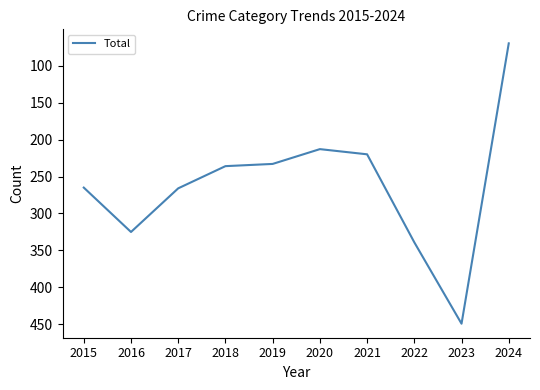

Which category has the lowest value across all series?

2024